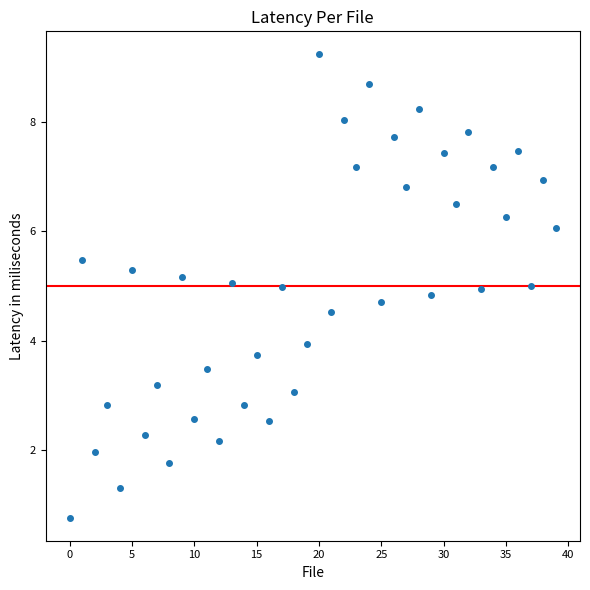

Count the number of points in this scatter plot.

40